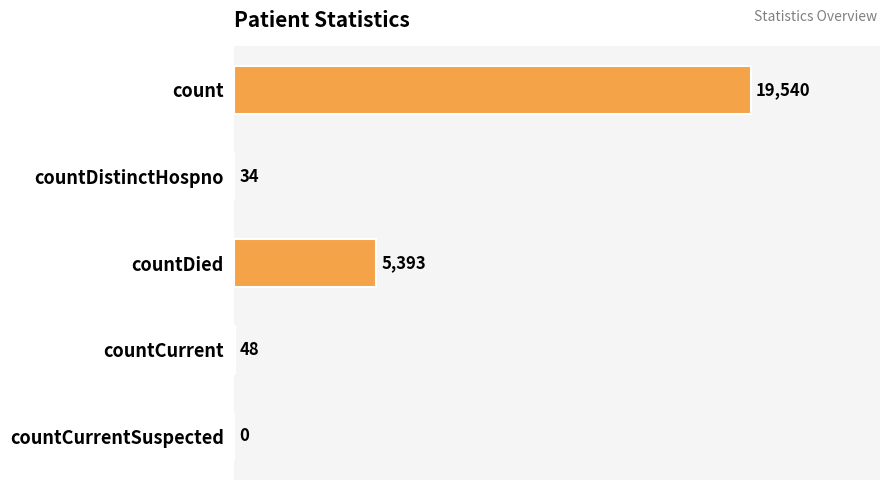

What is the greatest value displayed?

19540